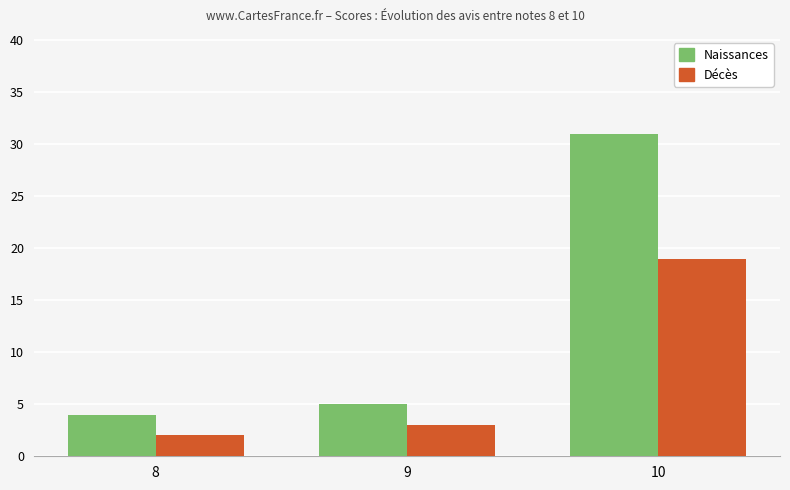

What is the sum of all Naissances values?

40